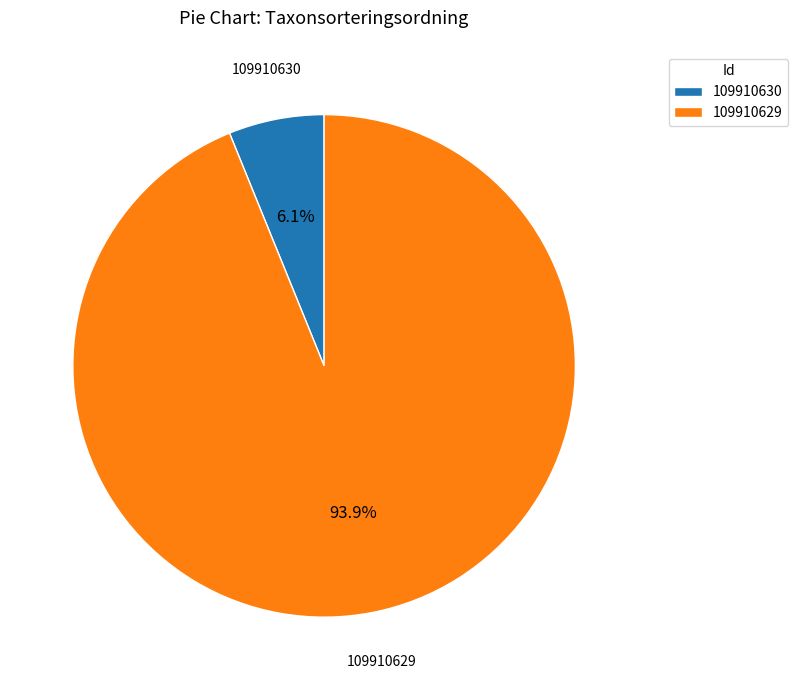

To the nearest percent, what portion does 109910630 represent?

6%